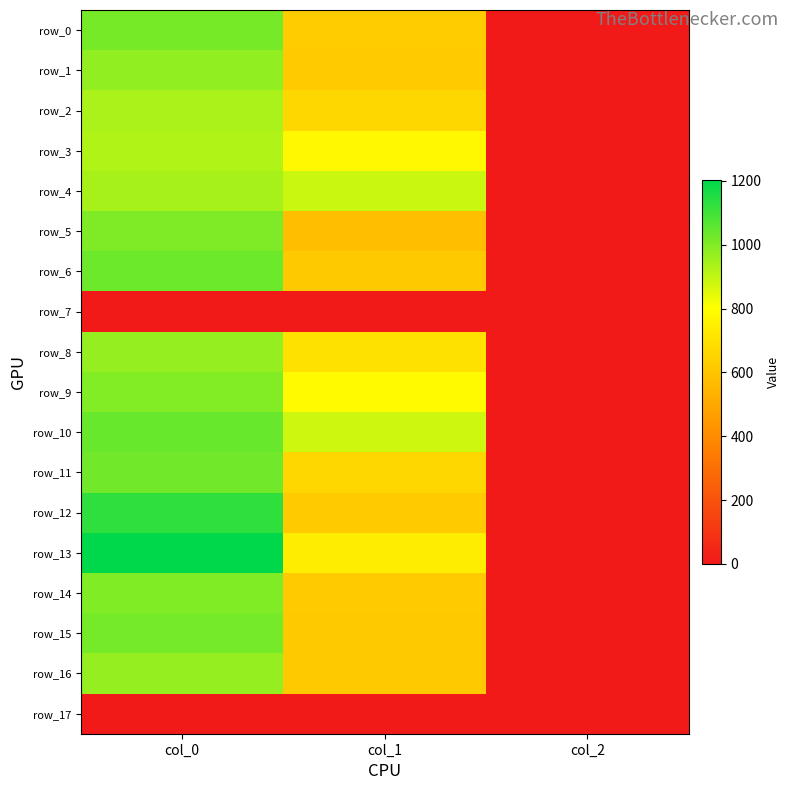

Which series has the widest spread of values?

row_13